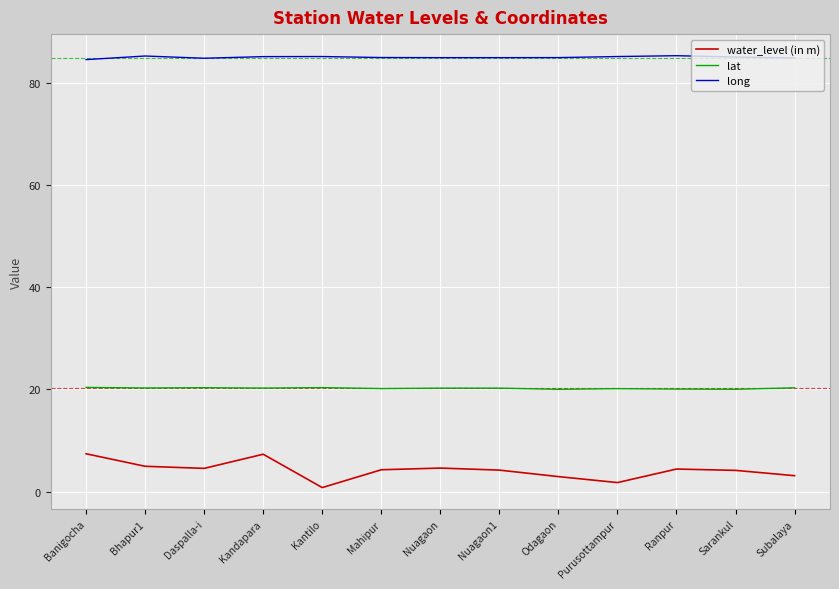

True or false: water_level (in m) has a value of 7.4 at Banigocha.

True